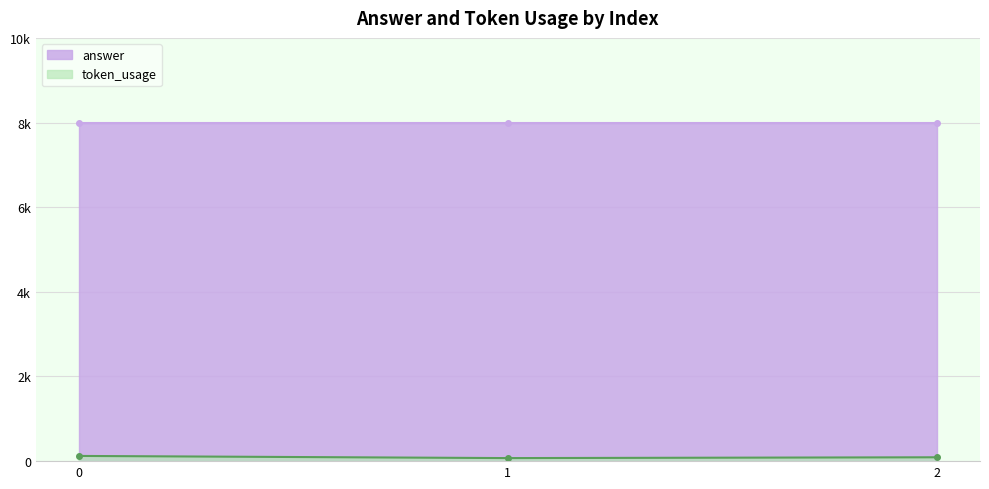

What is the minimum value shown in the chart?

72